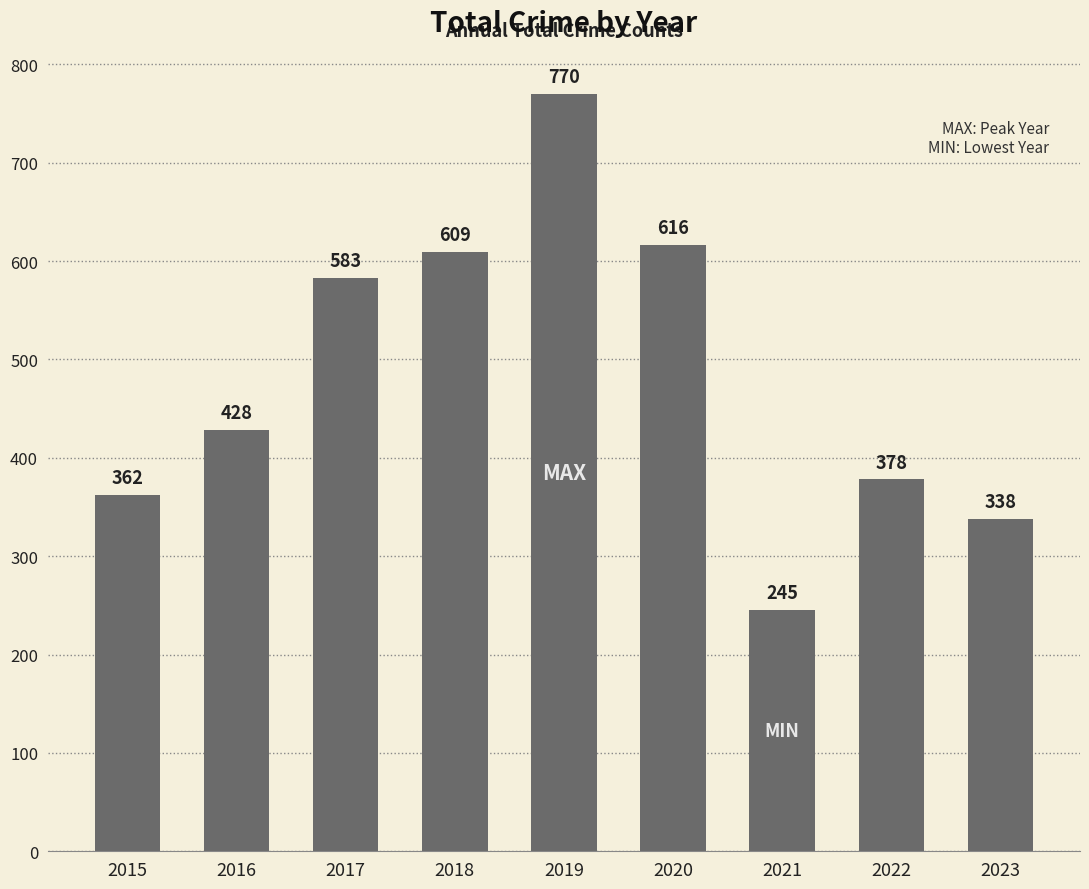

What is the average value?

481